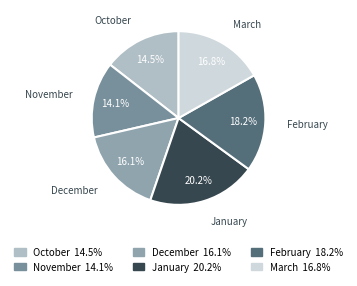

Combined, do October and November account for over 50%?

No